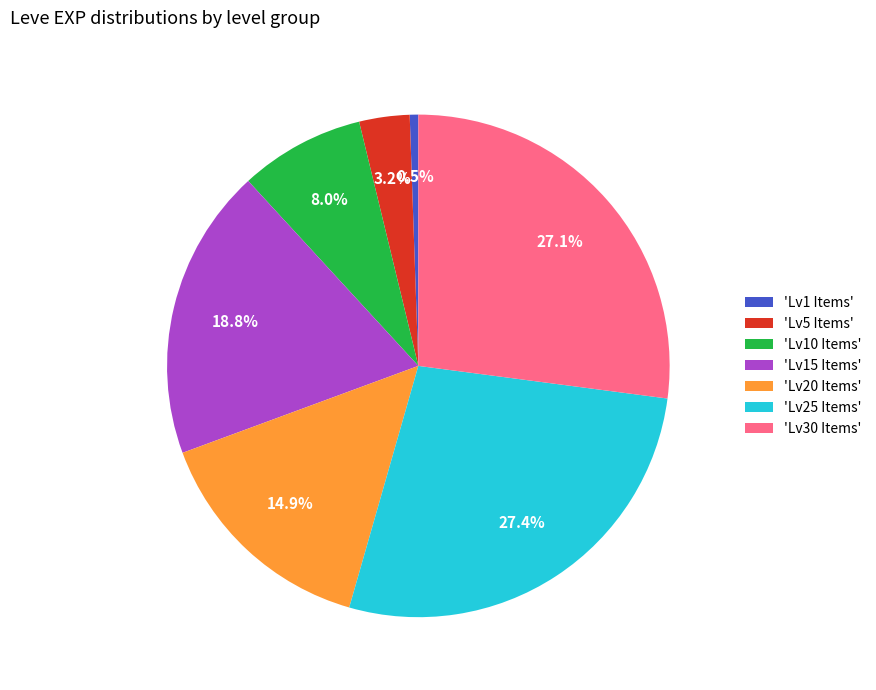

Is 'Lv20 Items' the majority of the pie?

No